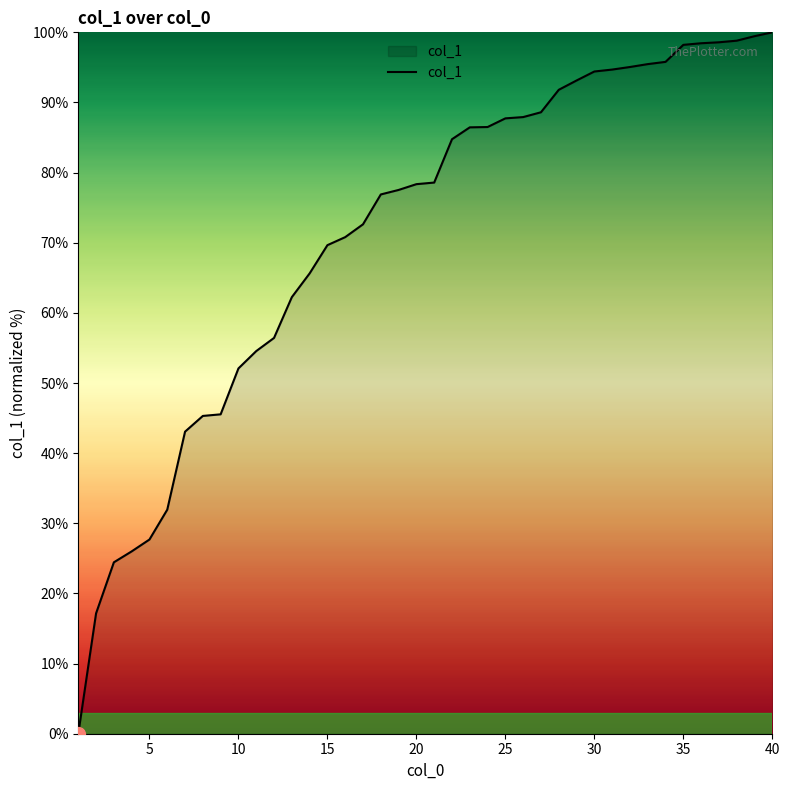

What is the maximum value shown in the chart?

100.0